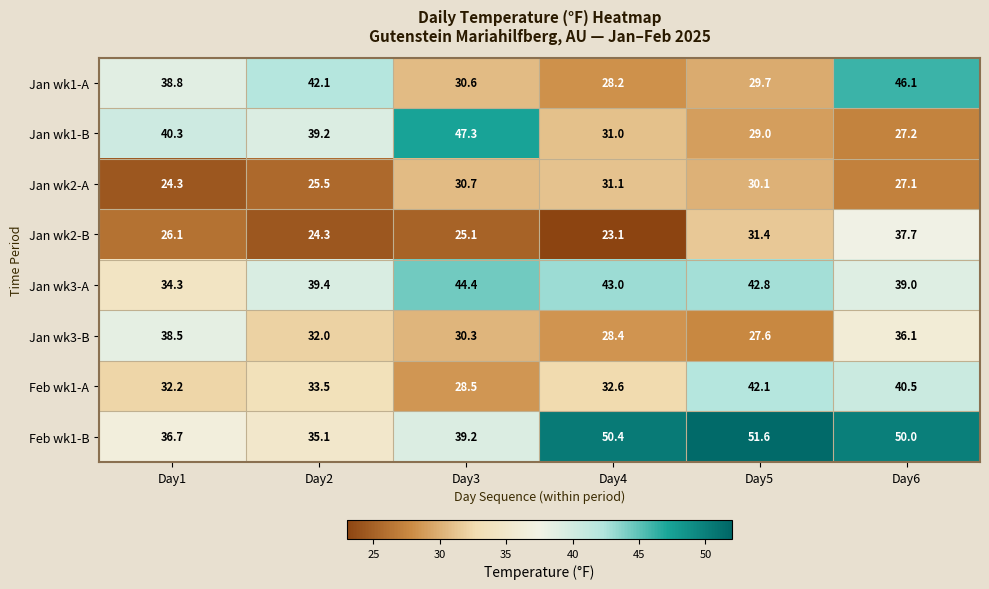

At which label is Jan wk2-B closest to 30?

Day5